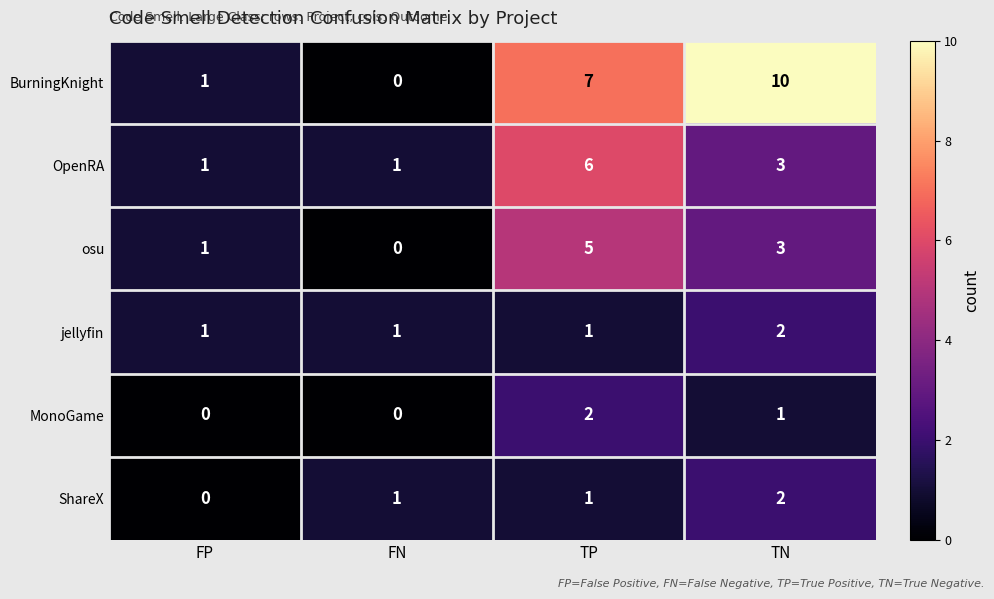

Which series has the largest total across all categories?

BurningKnight